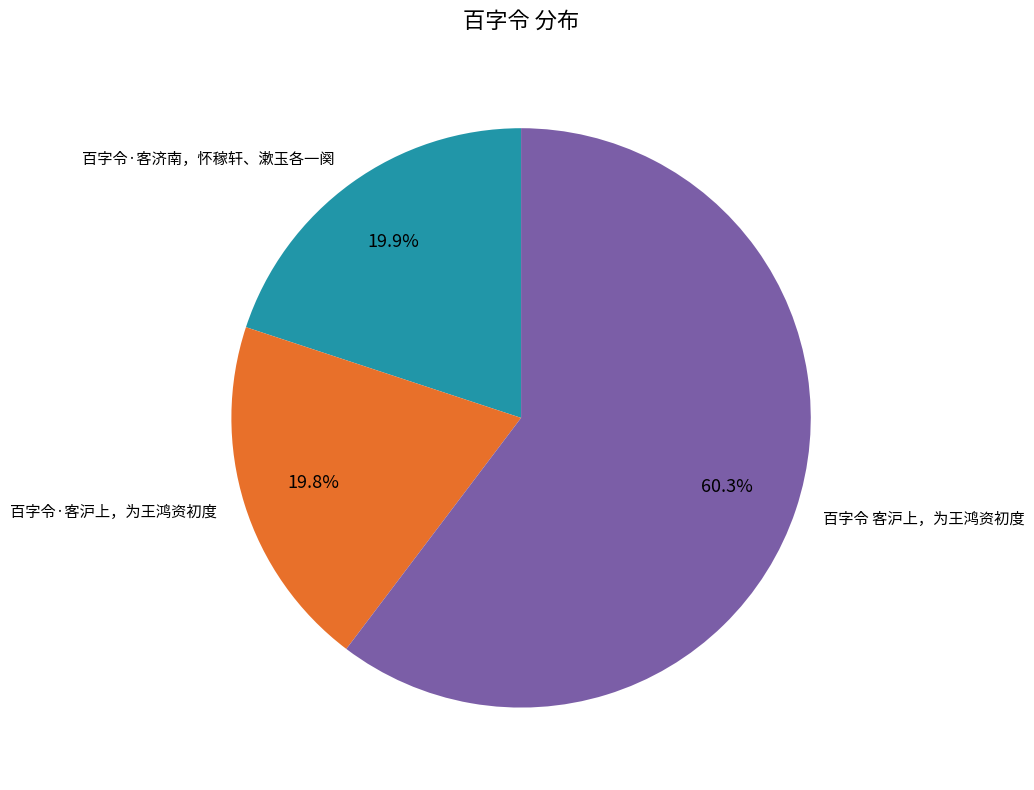

Does 百字令 客沪上，为王鸿资初度 account for over 50% of the chart?

Yes